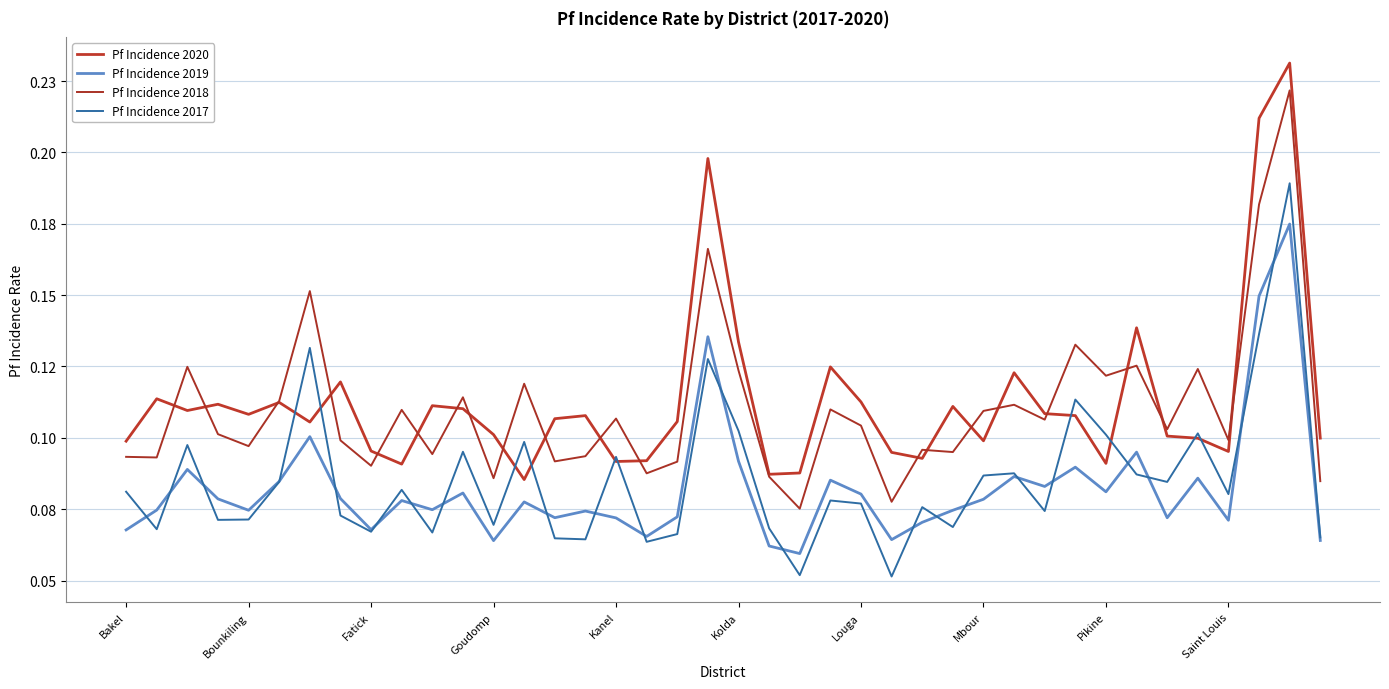

In Pf Incidence 2018, how many points are lower than both neighbors (excluding endpoints)?

14